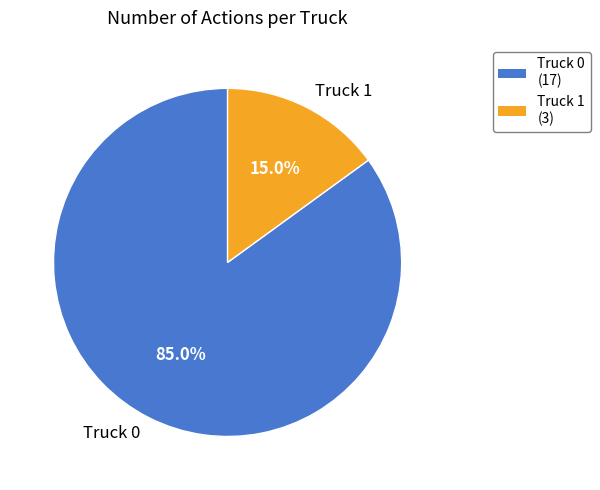

To the nearest percent, what percentage of the pie is Truck 1?

15%